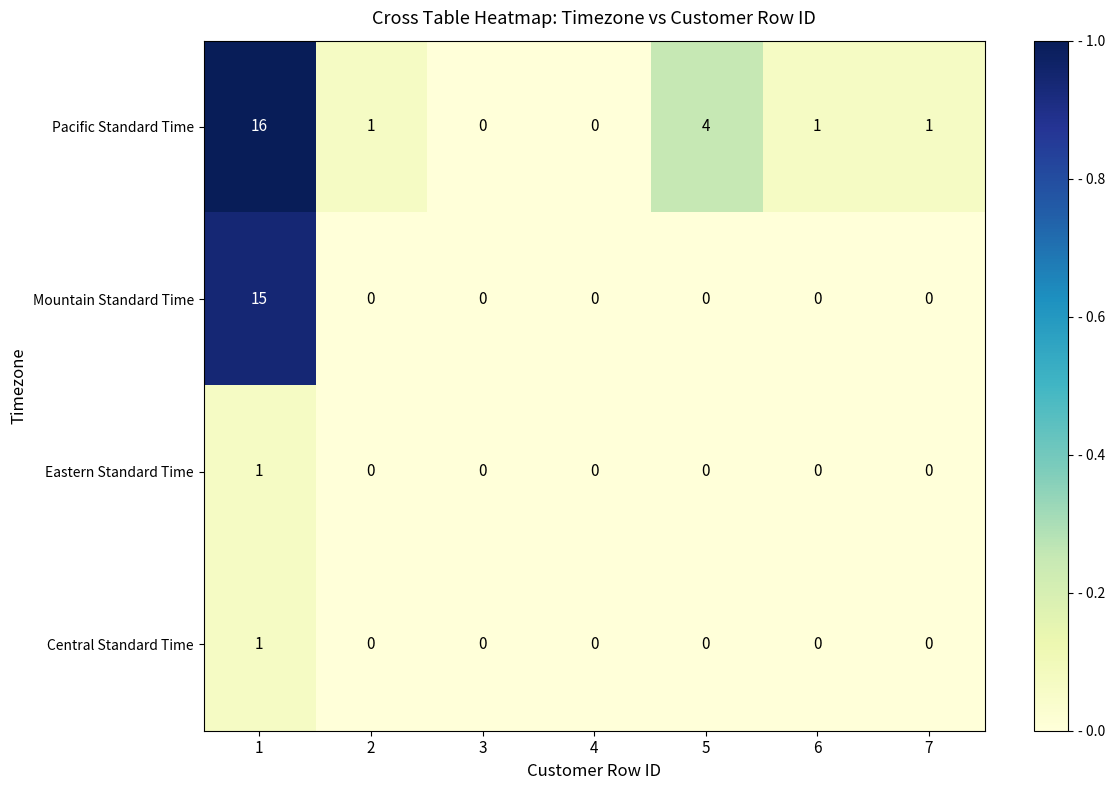

How many data points does each series have?

7